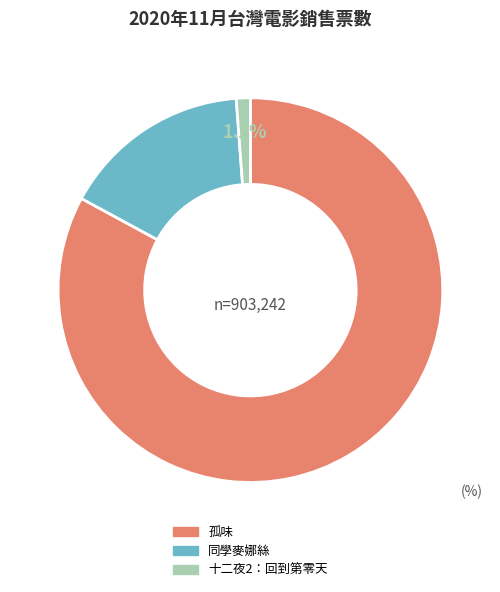

How many slices are in this pie chart?

3